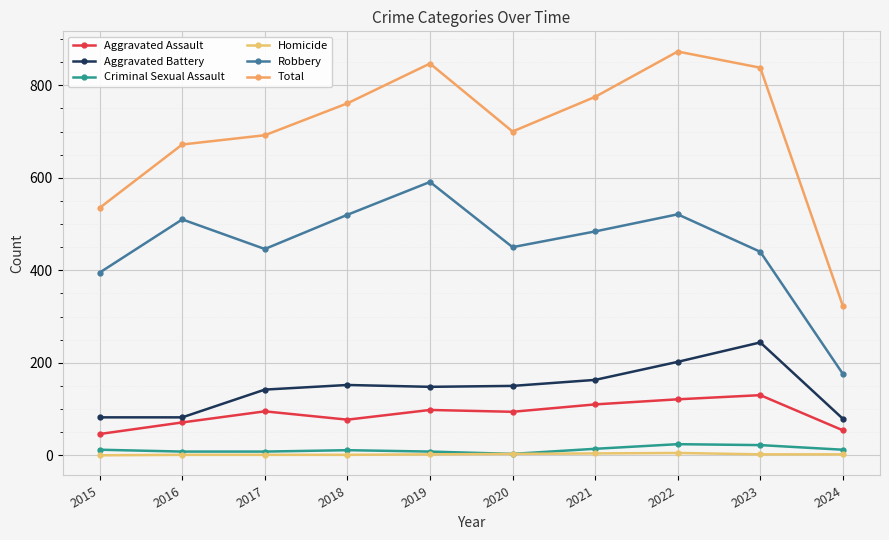

Where is the first local minimum for Aggravated Assault?

2018